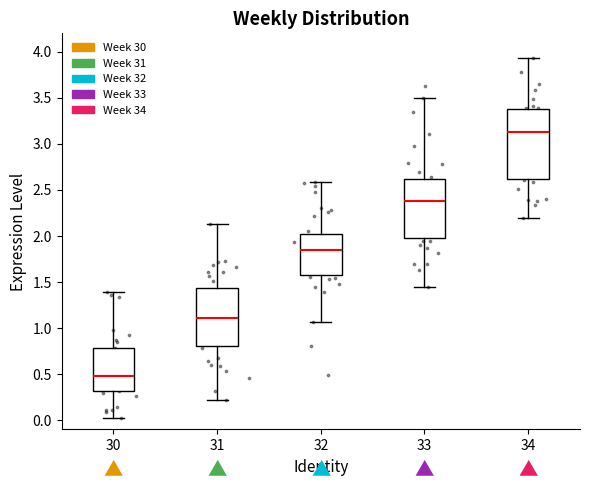

Reading left to right, transcribe this box plot: for each box, give where its median line is, the range the box spans, and where its two whiskers end, as read against the y-axis. The values are not printed on the chart, so give them approximately, as read against the axis.

30: median 0.50, box 0.30 to 0.80, whiskers 0.00 to 1.40
31: median 1.10, box 0.80 to 1.45, whiskers 0.20 to 2.15
32: median 1.85, box 1.60 to 2.00, whiskers 1.05 to 2.60
33: median 2.40, box 1.95 to 2.60, whiskers 1.45 to 3.50
34: median 3.15, box 2.60 to 3.40, whiskers 2.20 to 3.95